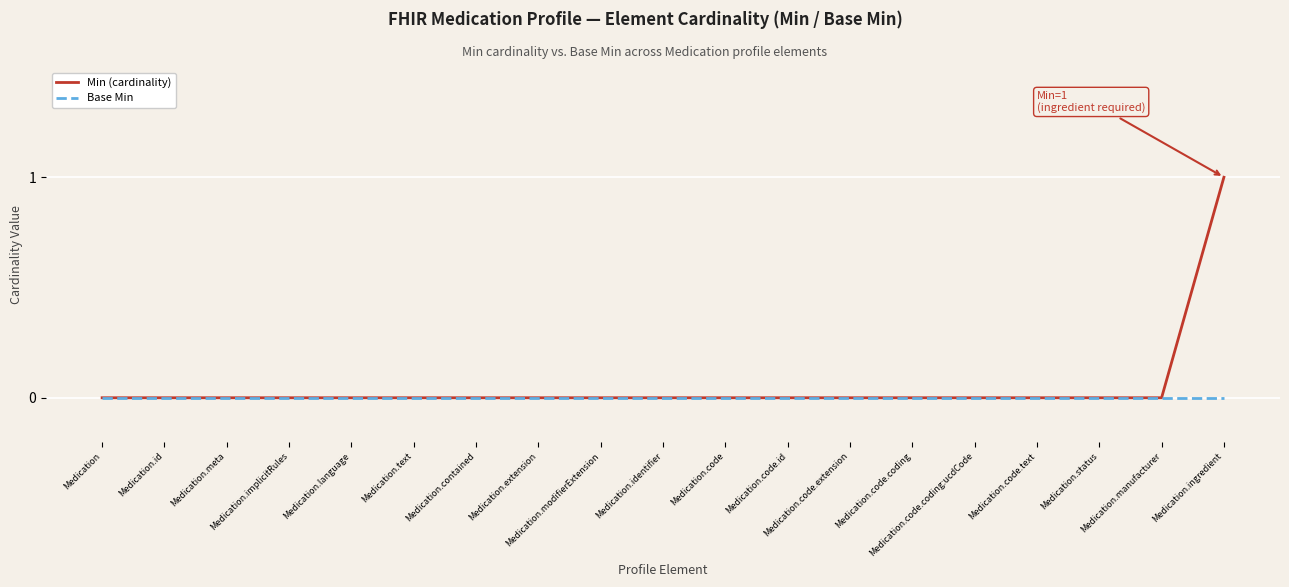

Rank the series by their maximum value, from highest to lowest.

Min (cardinality), Base Min